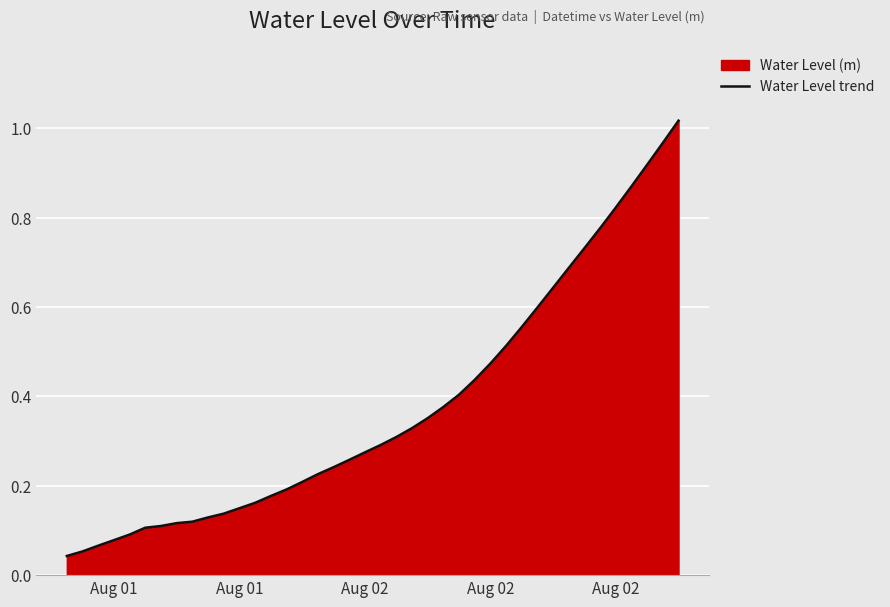

The value at 6 is 0.2. True or false?

False